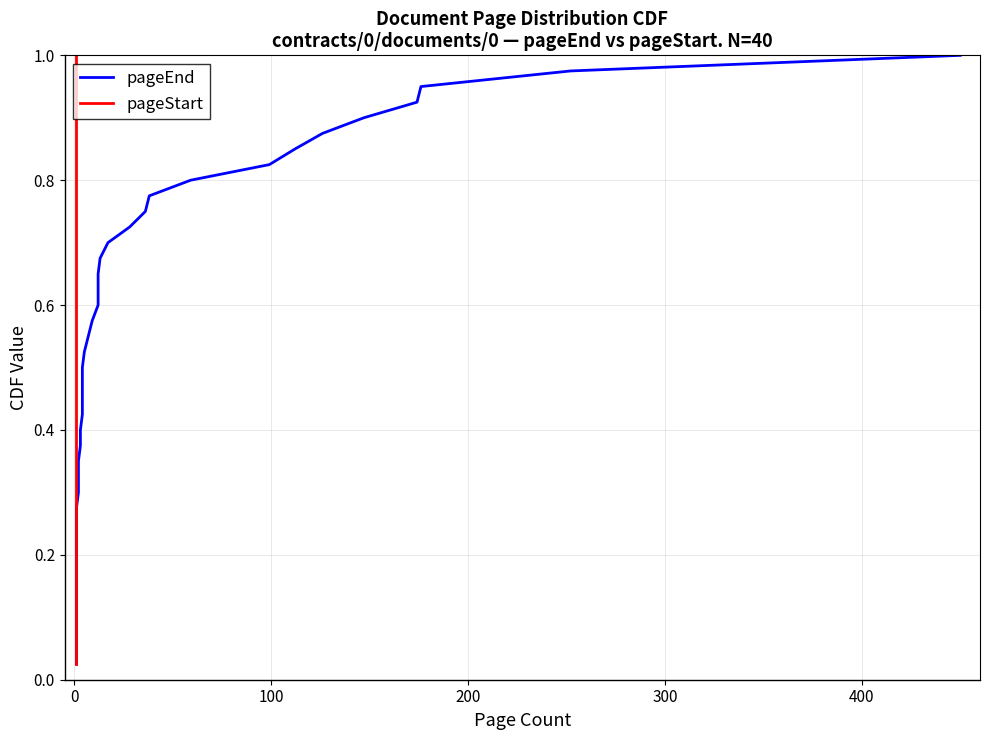

True or false: pageStart and pageEnd cross at least once.

False